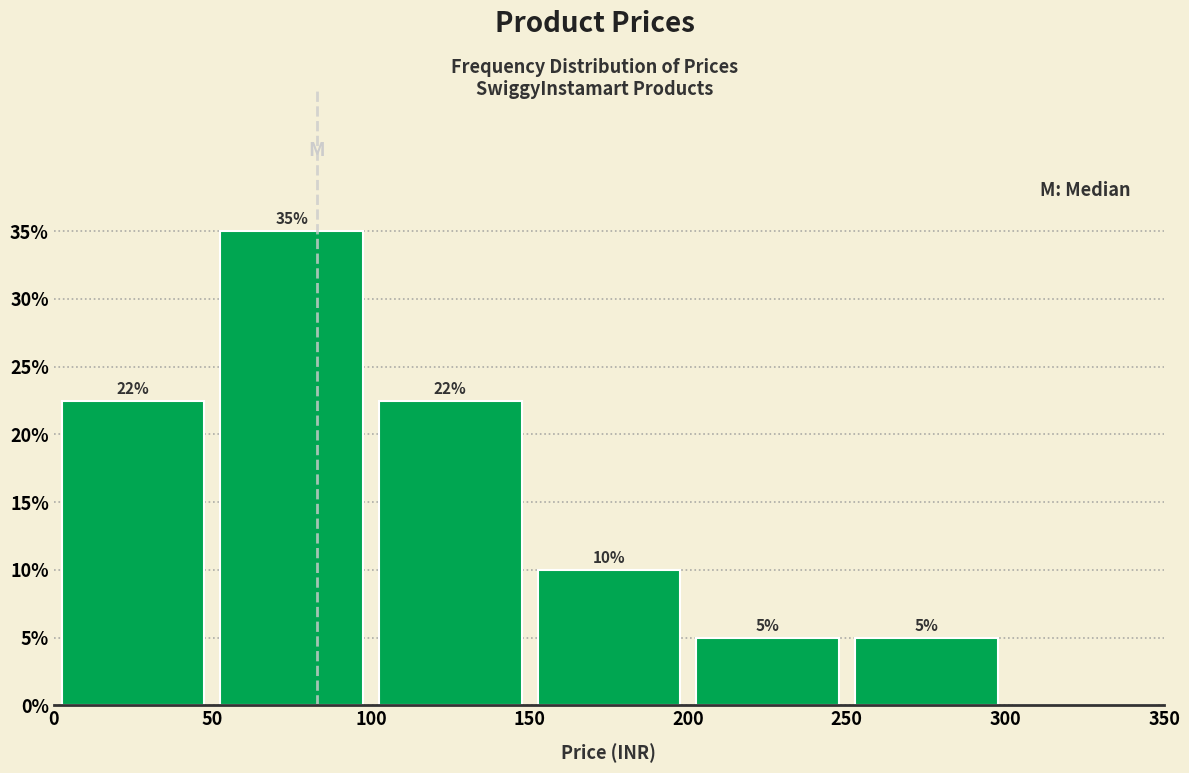

Which range on the x-axis has the tallest bar?

50 to 100